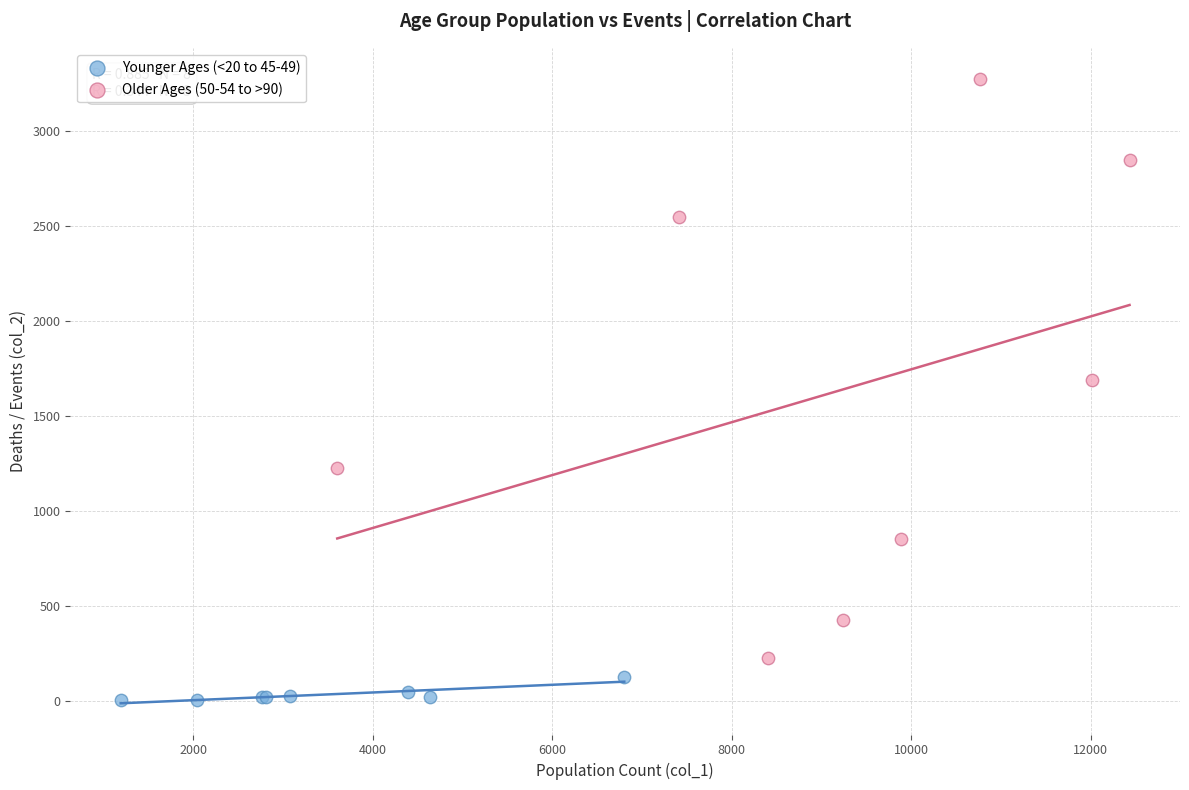

Which series reaches the maximum Y coordinate?

Older Ages (50-54 to >90)